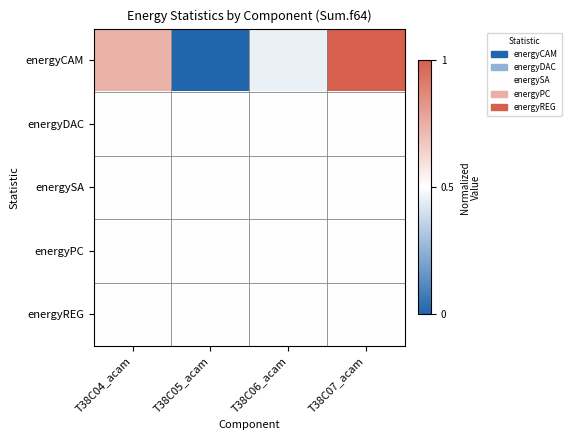

Between T38C05_acam and T38C04_acam, which is larger?

T38C04_acam